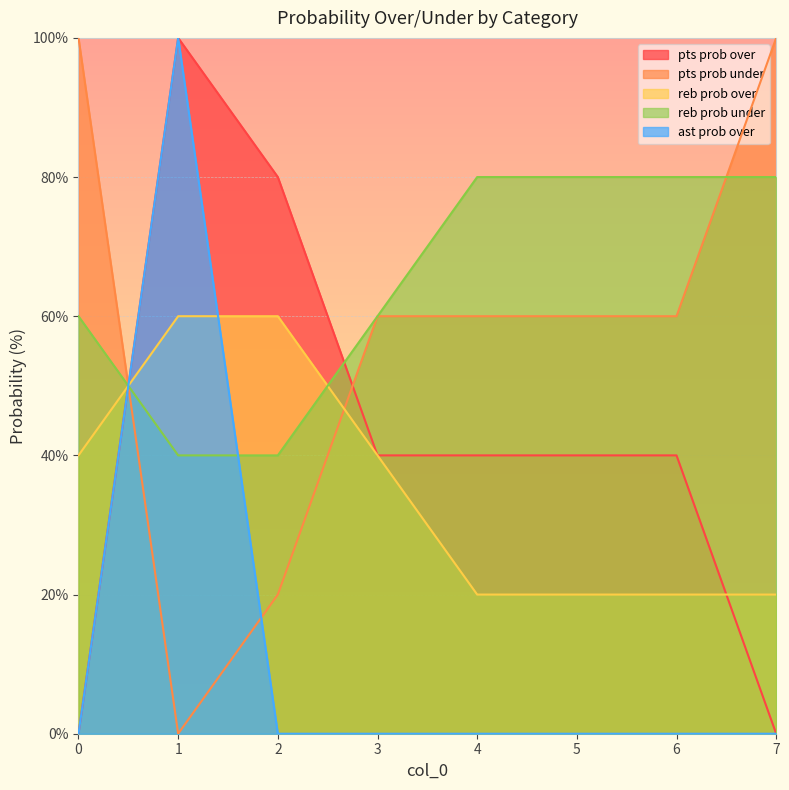

Between 2 and 4, which series saw the biggest shift?

pts prob over